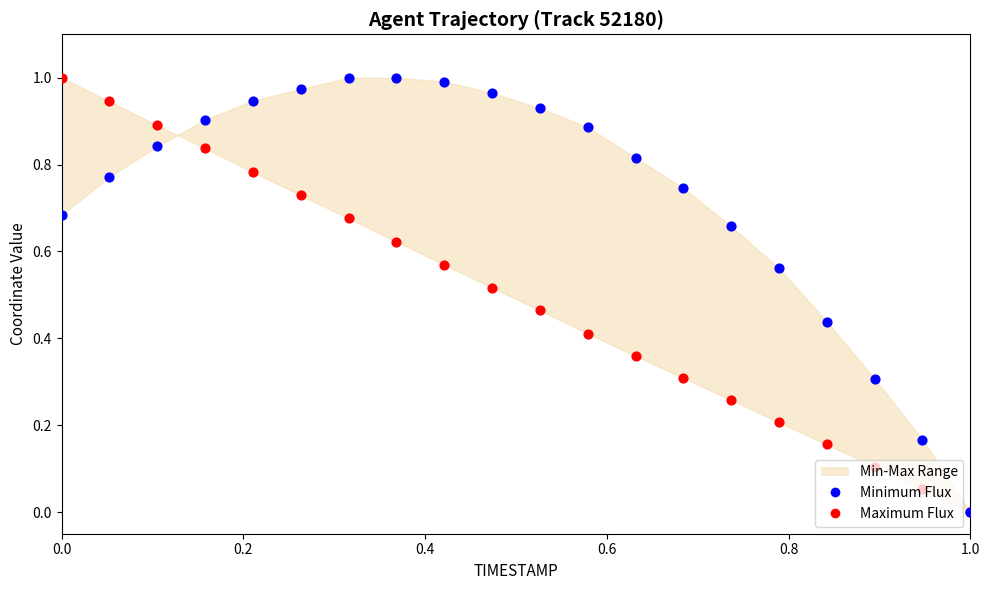

Which series contains the lowest Y value?

Maximum Flux